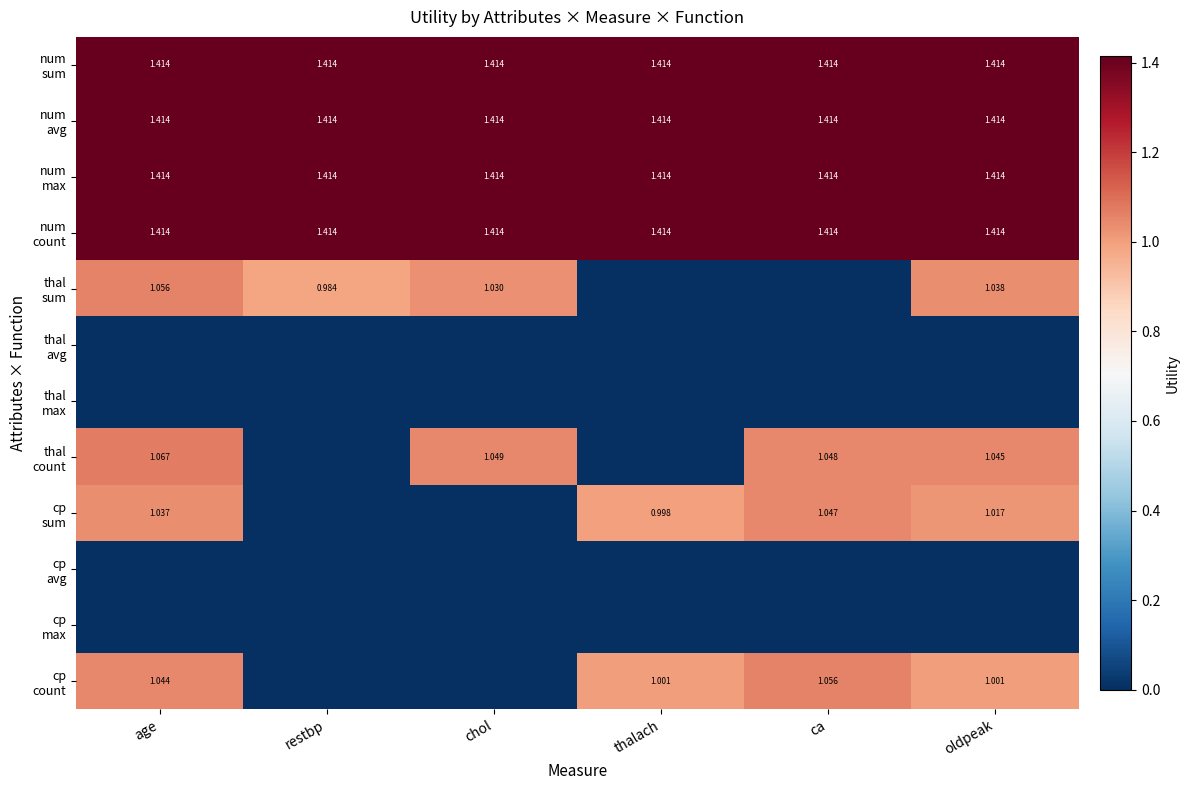

Rank the categories by cp max value from lowest to highest.

age, restbp, chol, thalach, ca, oldpeak